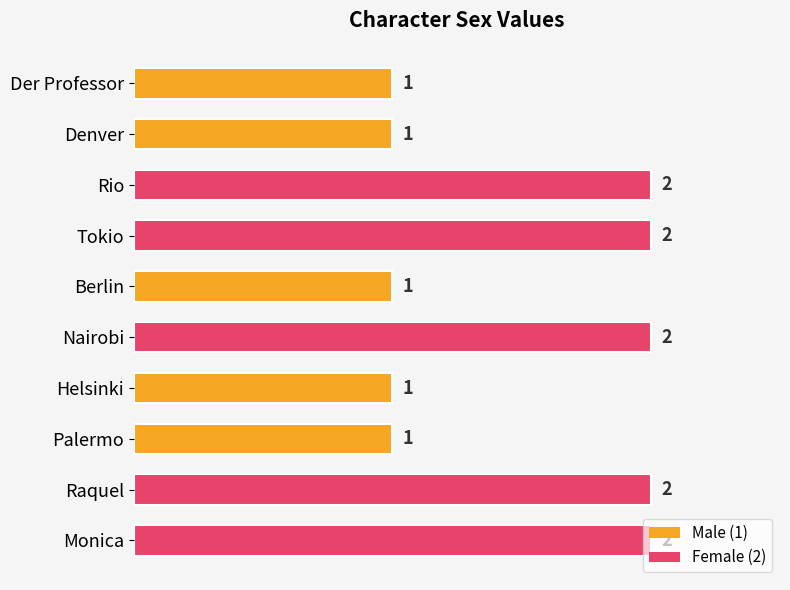

How many values are between 1 and 2?

10